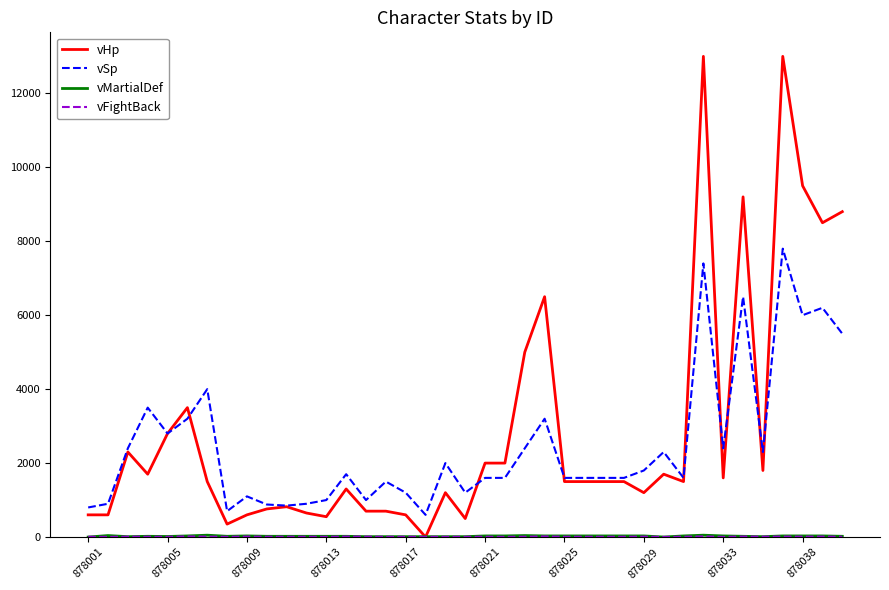

How many distinct data groups are displayed?

4